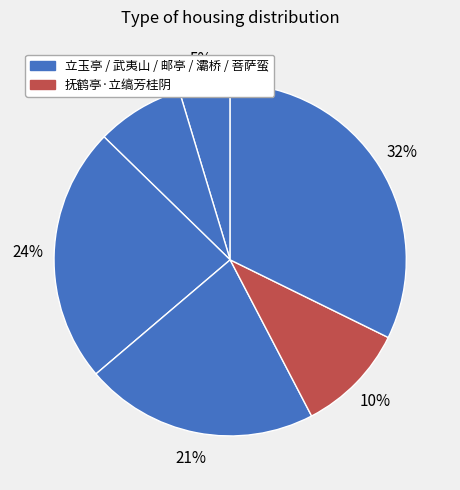

How many slices are in this pie chart?

6